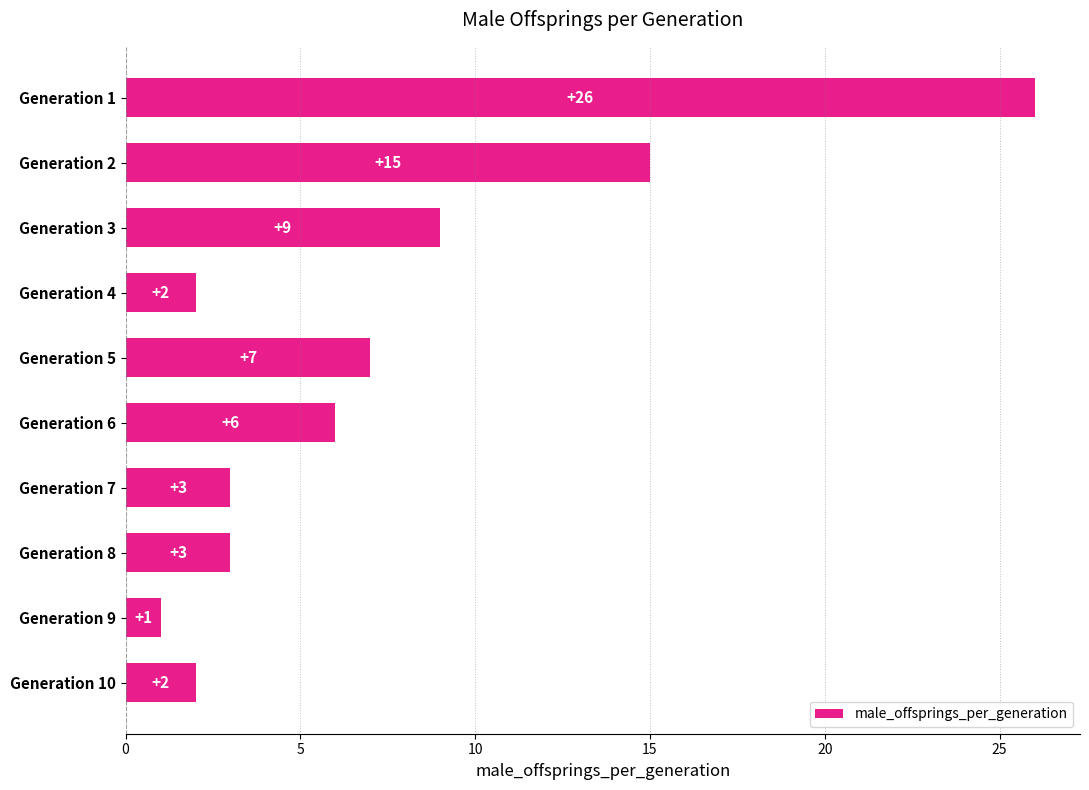

How many bars are there in total?

10